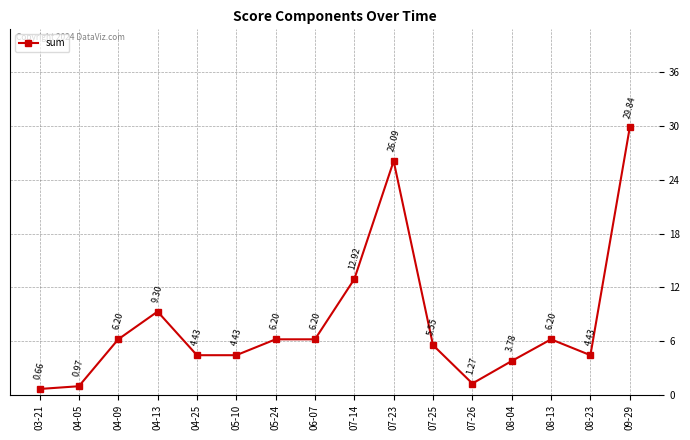

Which label corresponds to the smallest value in the chart?

03-21